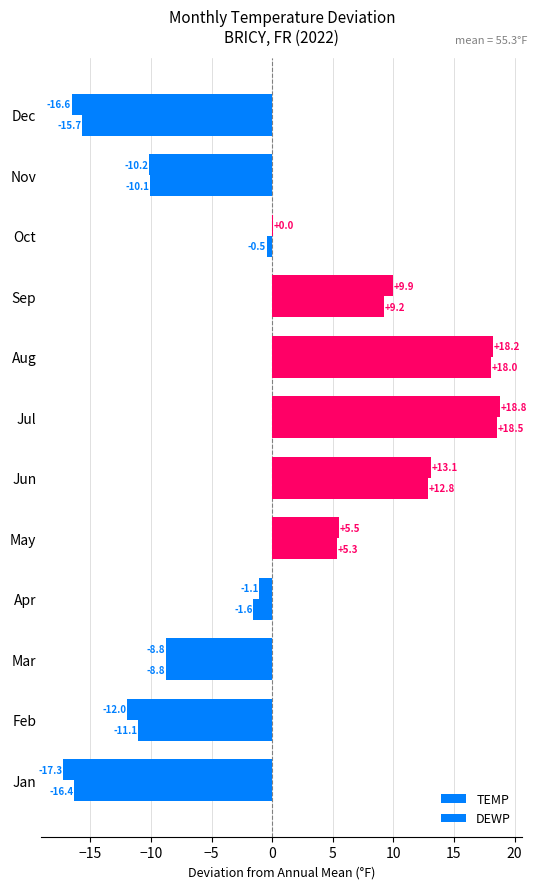

How many values in TEMP are above zero?

6